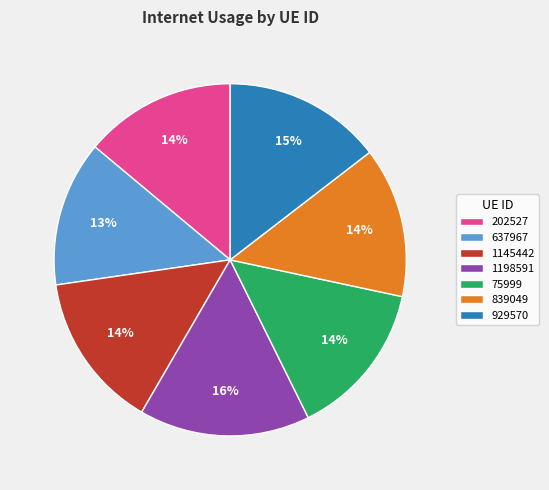

To the nearest percent, what is the average slice percentage?

14%